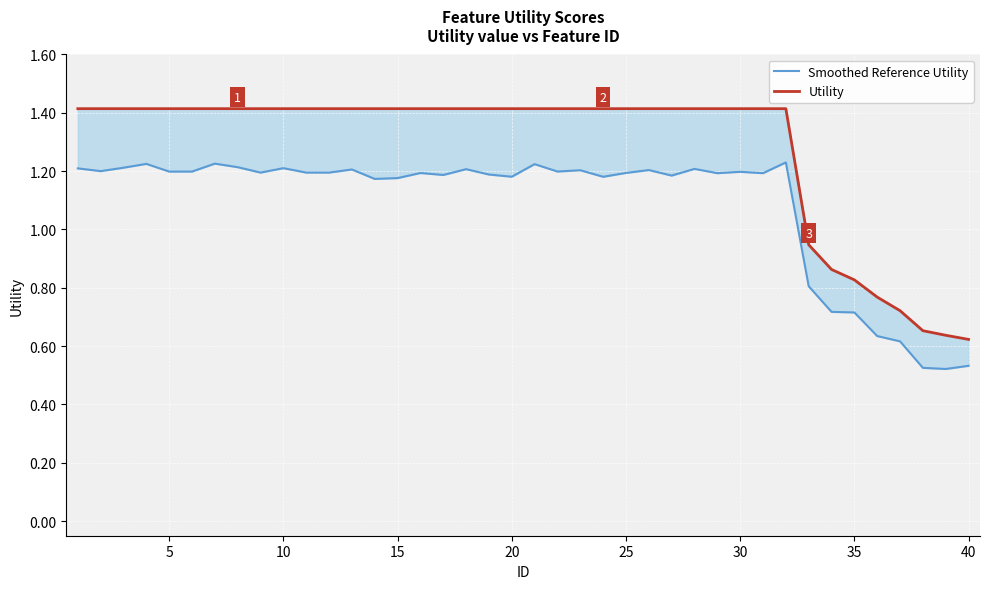

What is the average value of the Utility series?

1.3